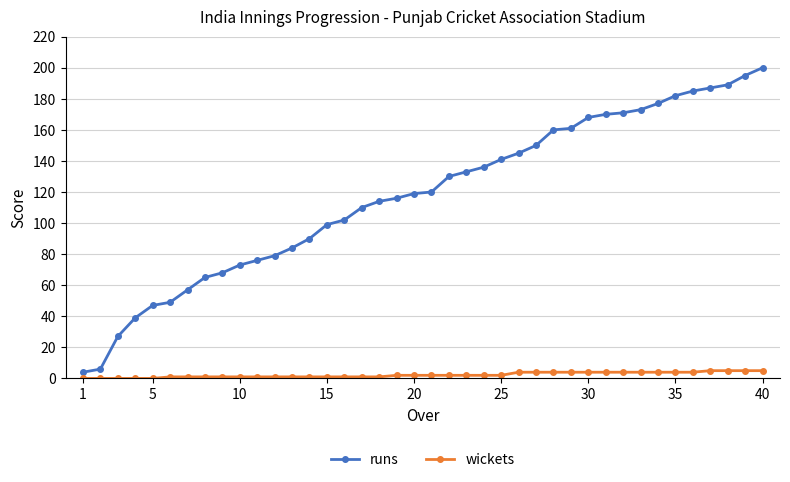

What are all the series names shown in the legend?

runs, wickets